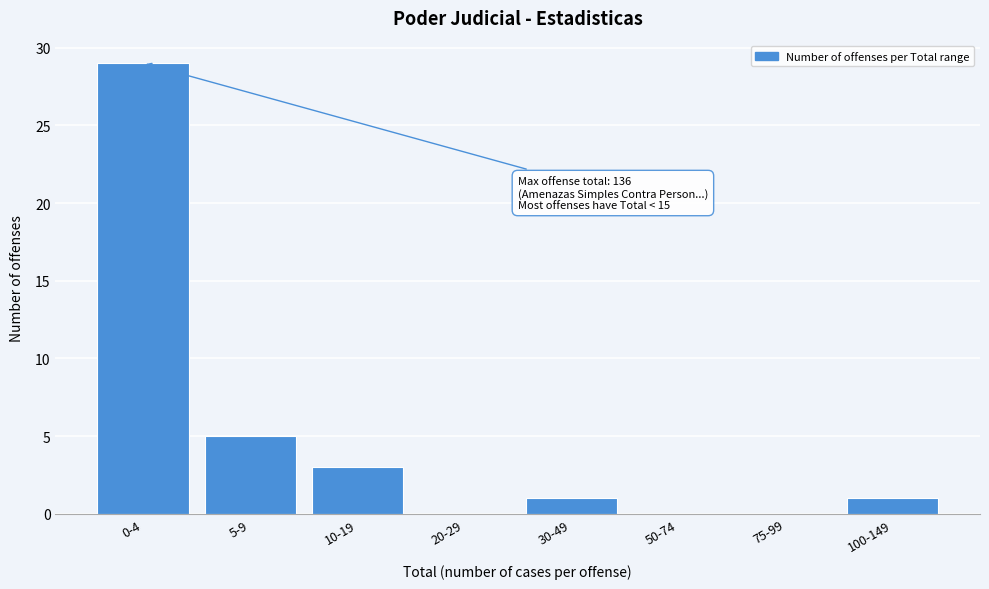

What is the maximum value shown in the chart?

29